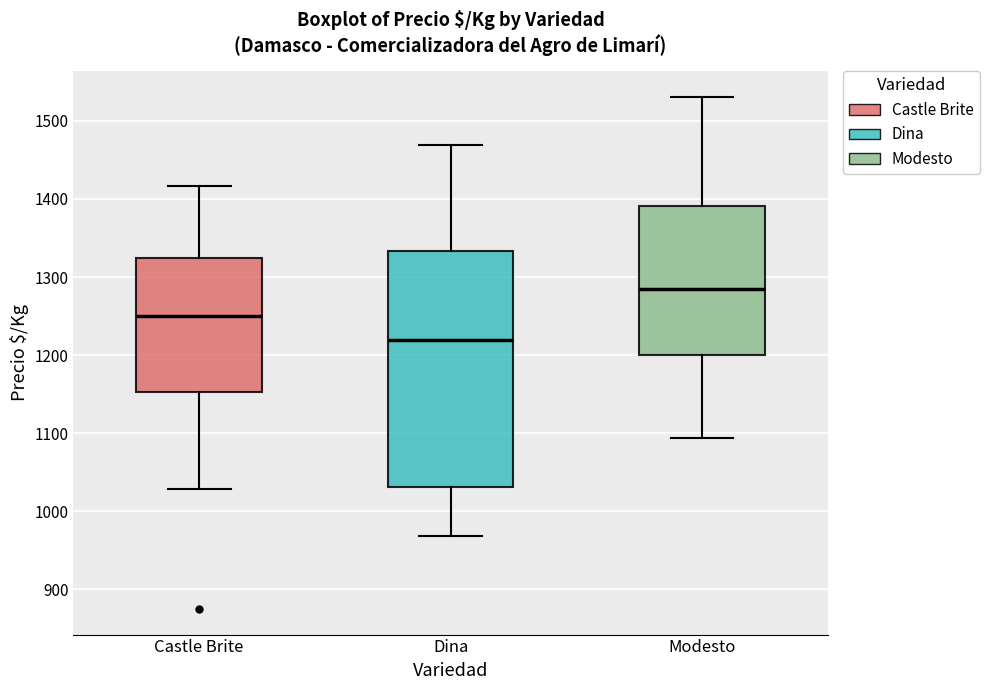

Which box's median line is the lowest?

Dina